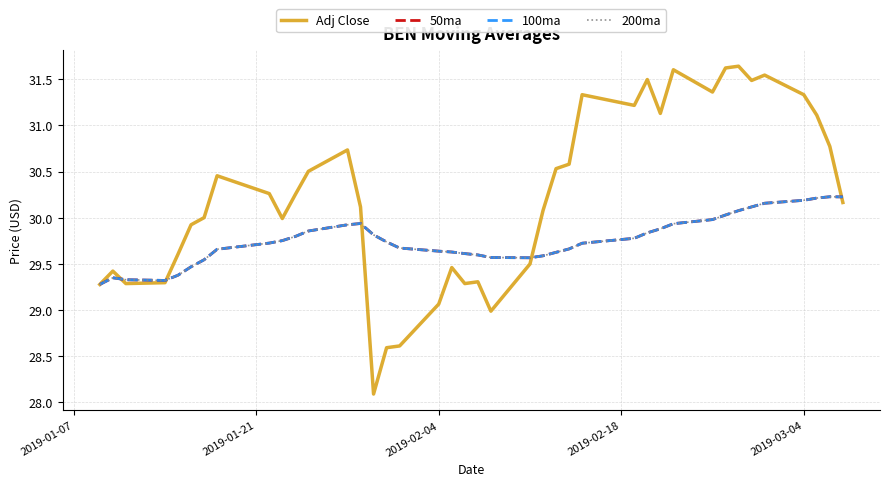

Which series has the largest total across all categories?

Adj Close